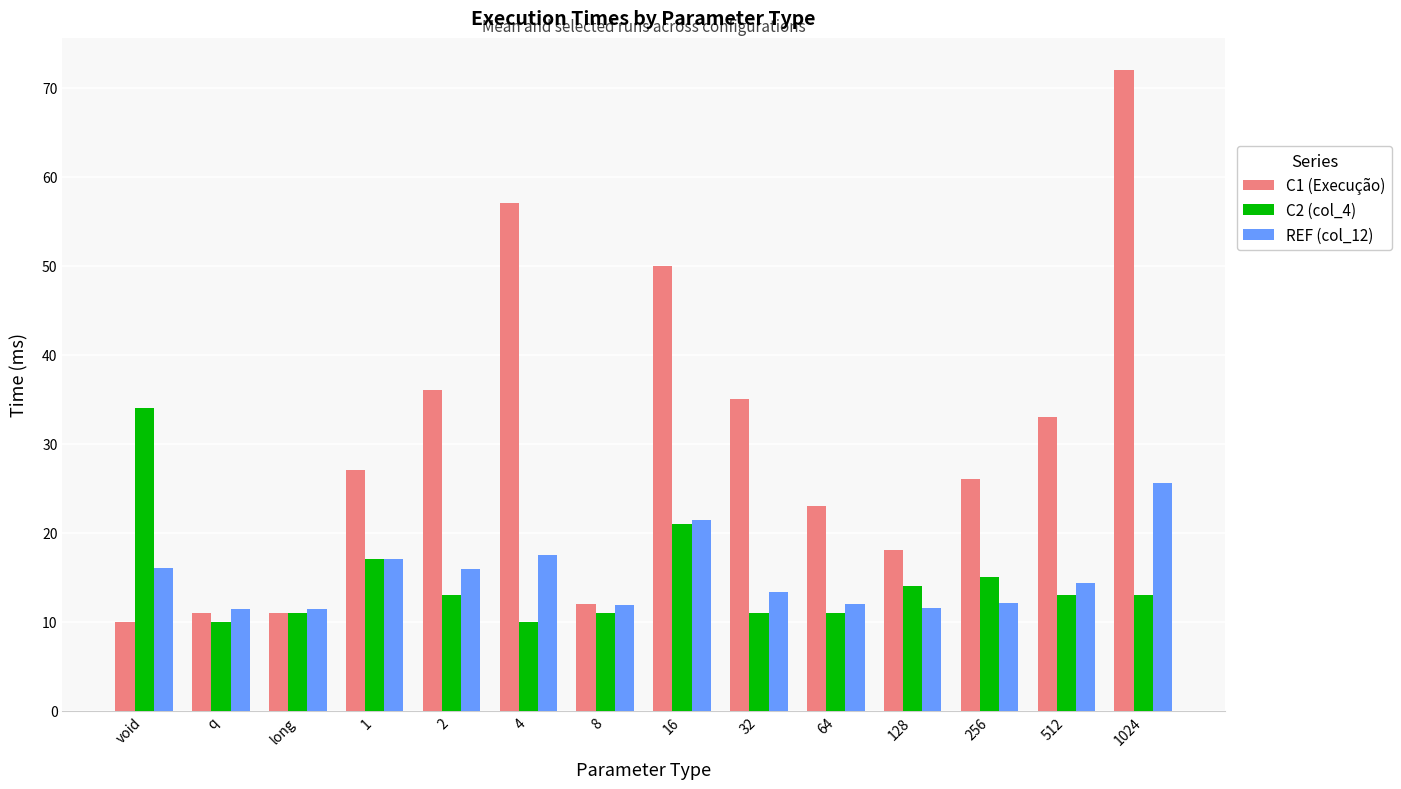

What is the sum of all C1 (Execução) values?

421.0